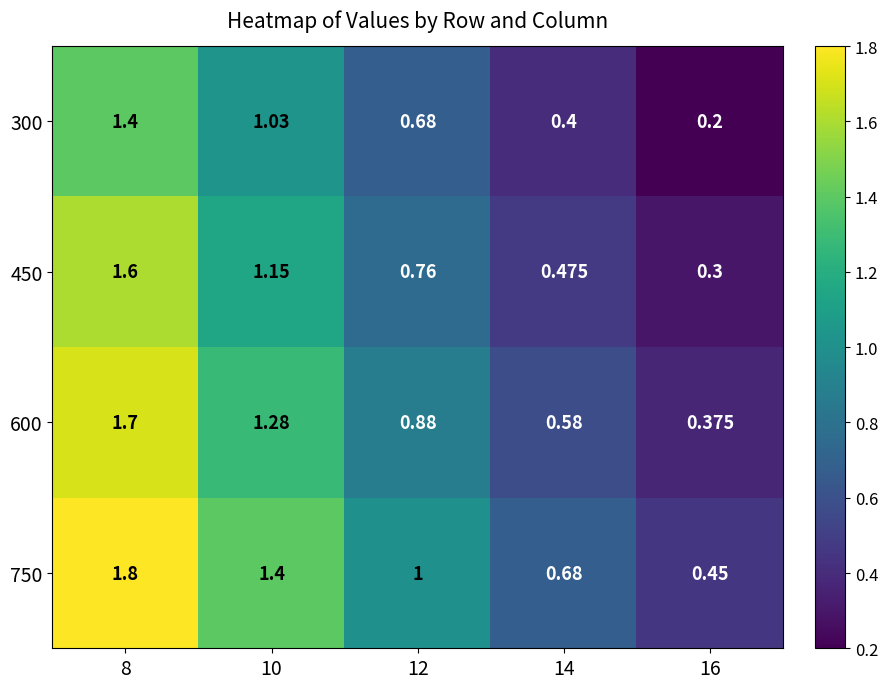

What is the difference between the highest and lowest values at 8?

0.4